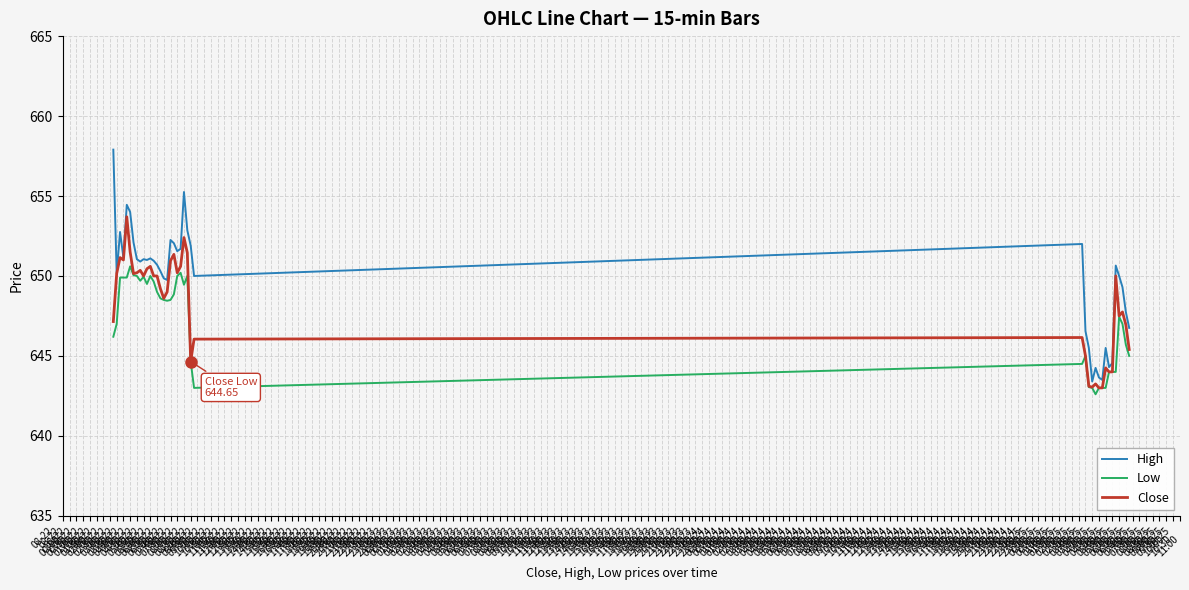

What is the maximum value shown in the chart?

657.9